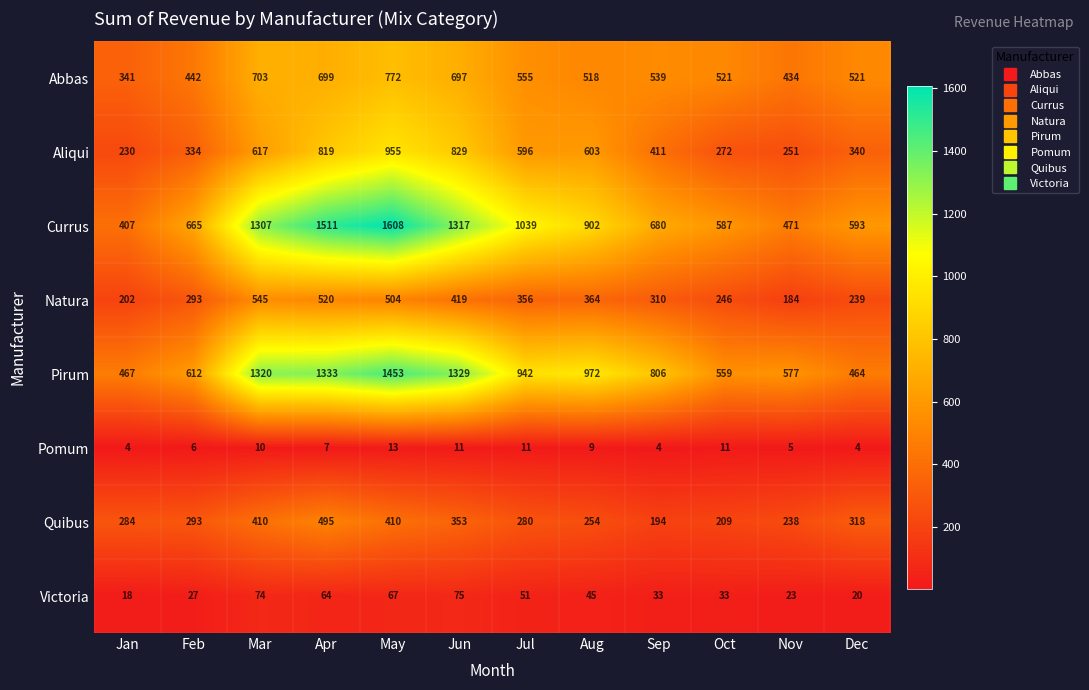

What is the approximate value of Victoria at Mar, to the nearest 5?

75